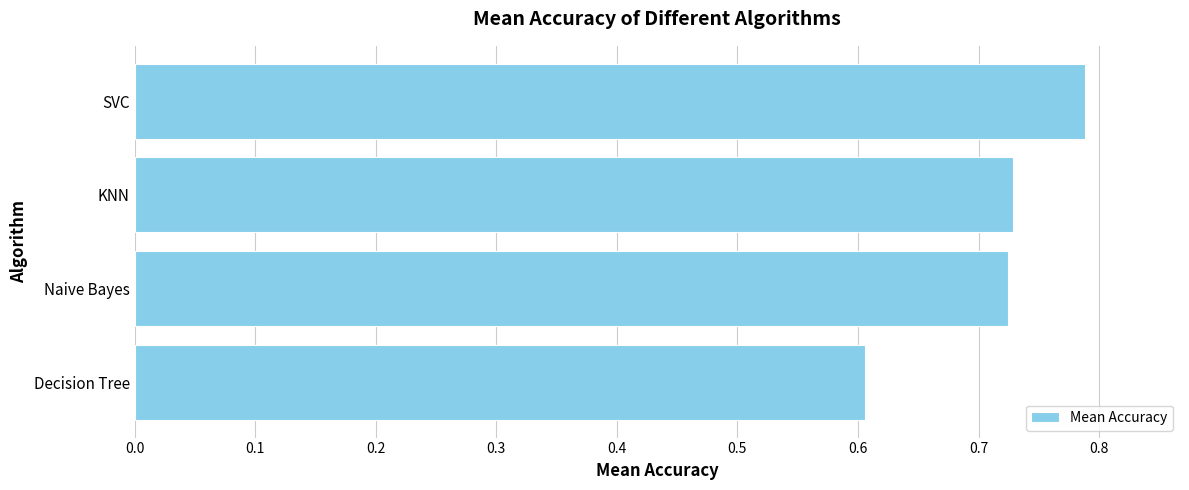

How many values are between 0 and 1?

4